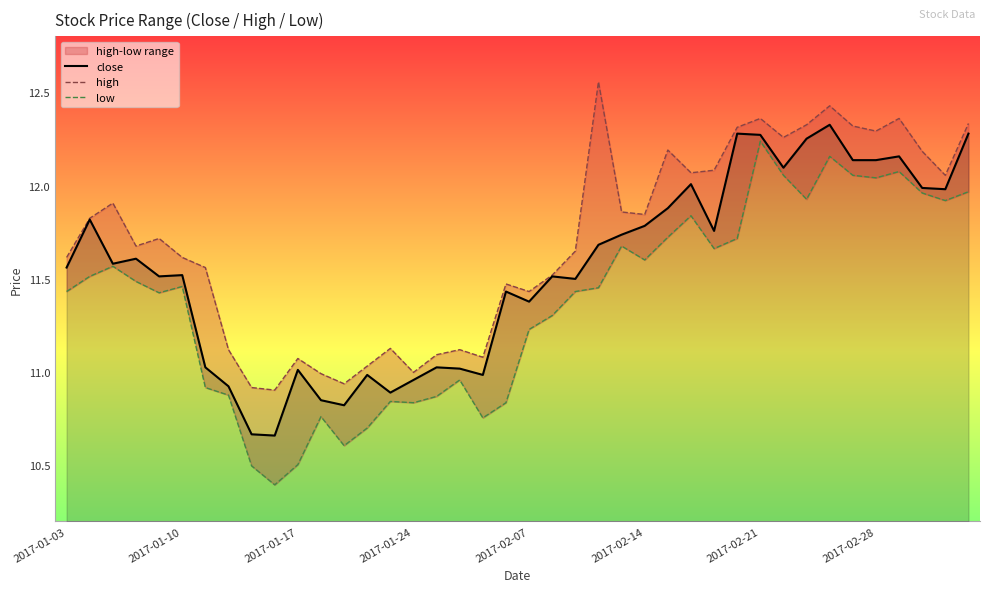

The low series shows 10.8 at 19. True or false?

True